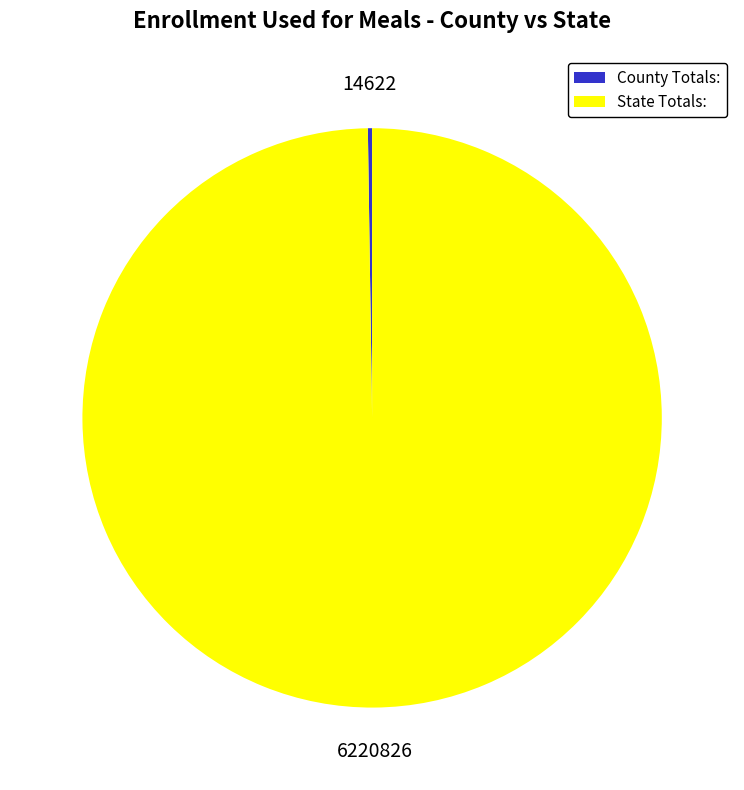

Is there any slice that represents more than half of the pie?

Yes